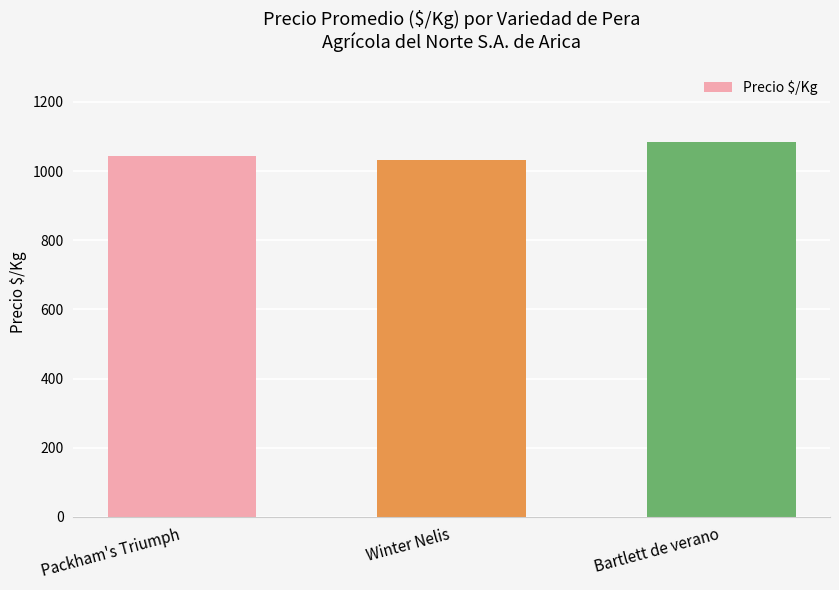

Reading left to right, list all the values displayed in this chart.

Packham's Triumph=1043	Winter Nelis=1032	Bartlett de verano=1083